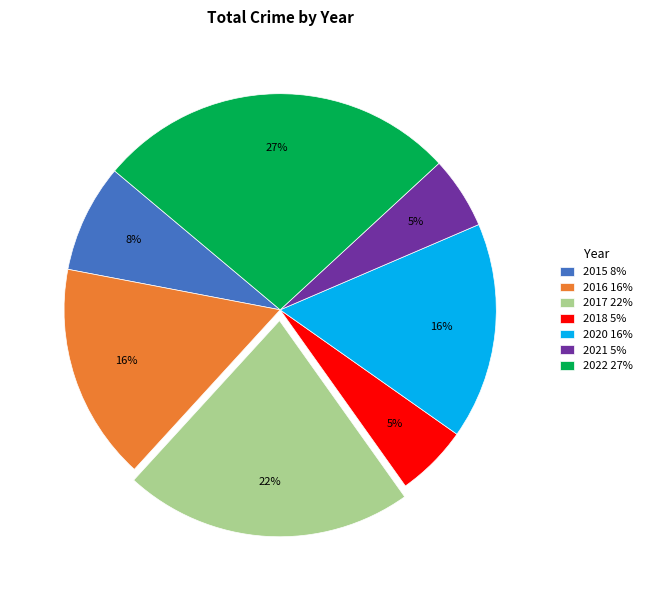

Does any single category account for the majority?

No